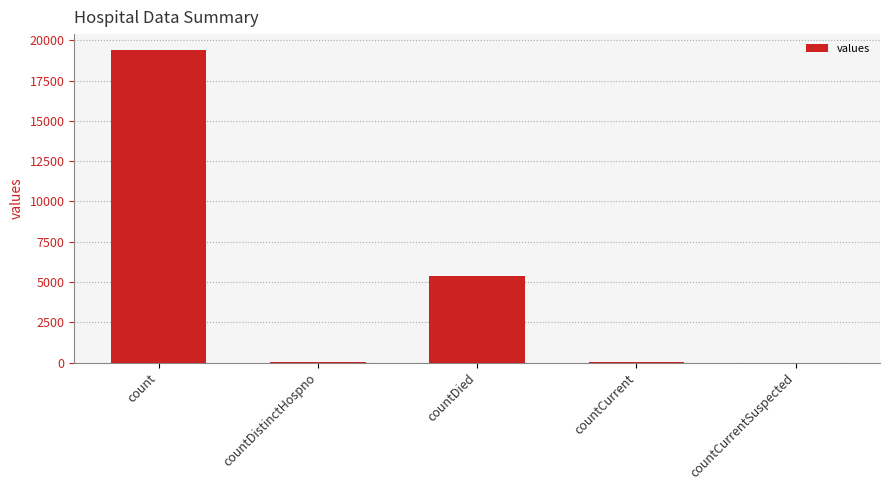

Where does the data first go above 60?

count